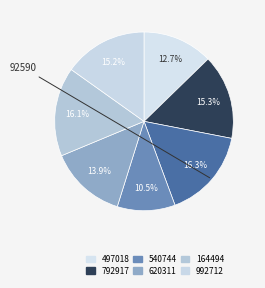

How many segments does this pie chart have?

7